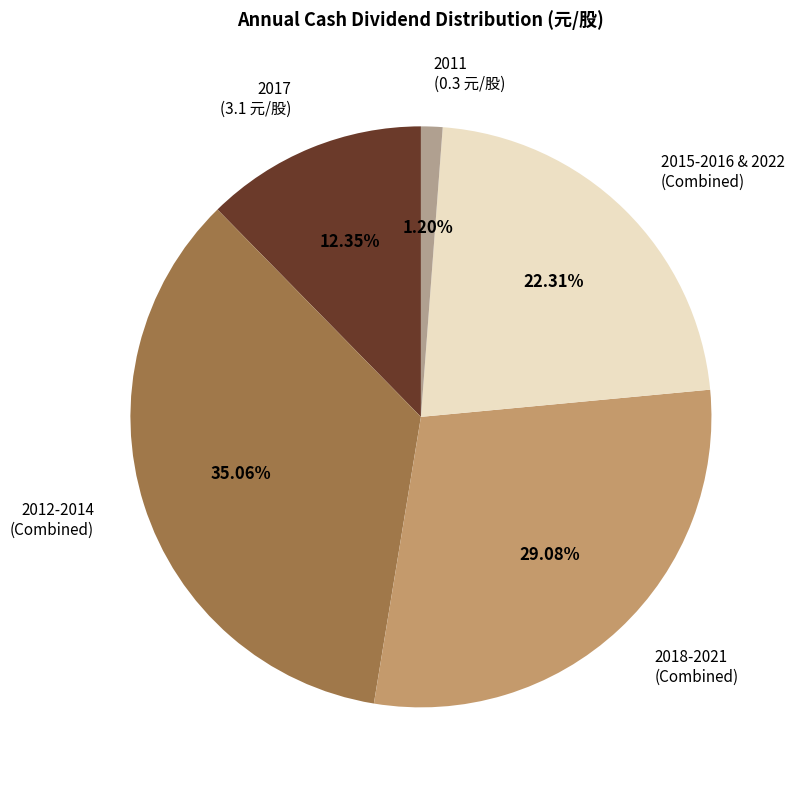

How many slices are in this pie chart?

5